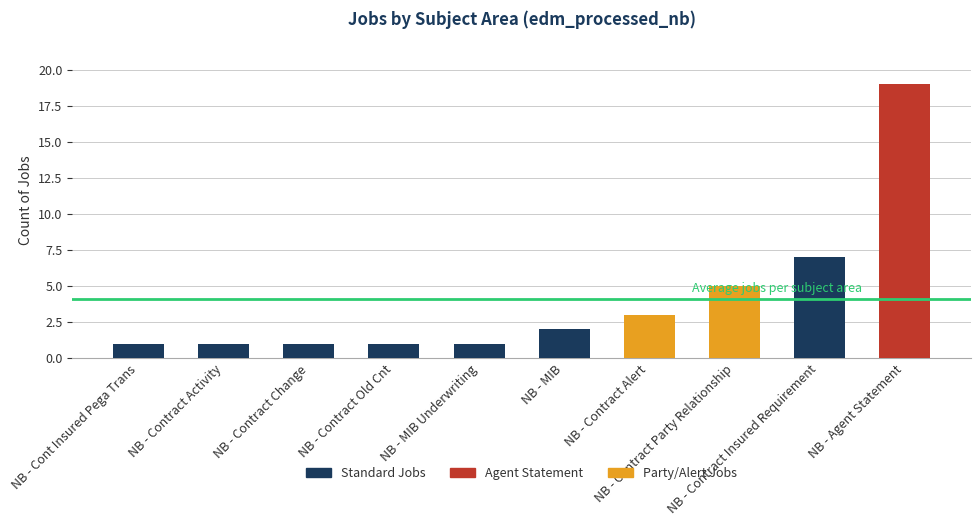

What is the value of the 9th bar from the left?

7